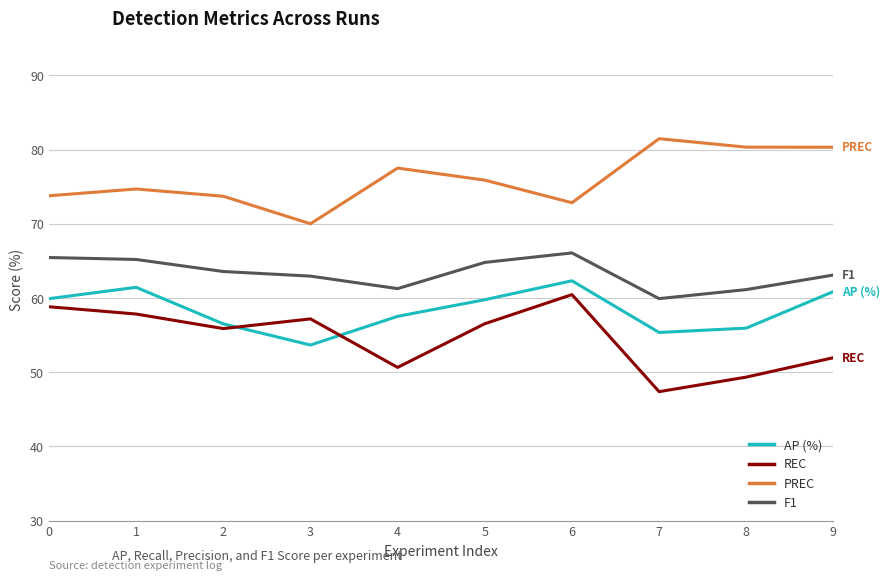

The value of F1 at 7 is 59.9. True or false?

True